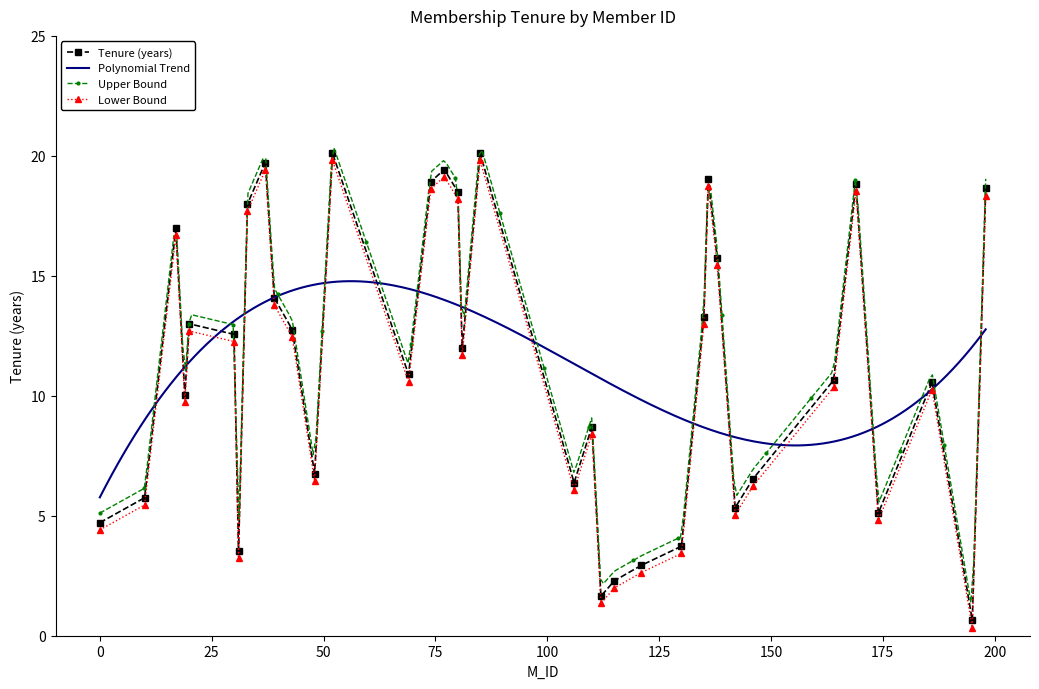

Does the chart have visible grid lines?

No